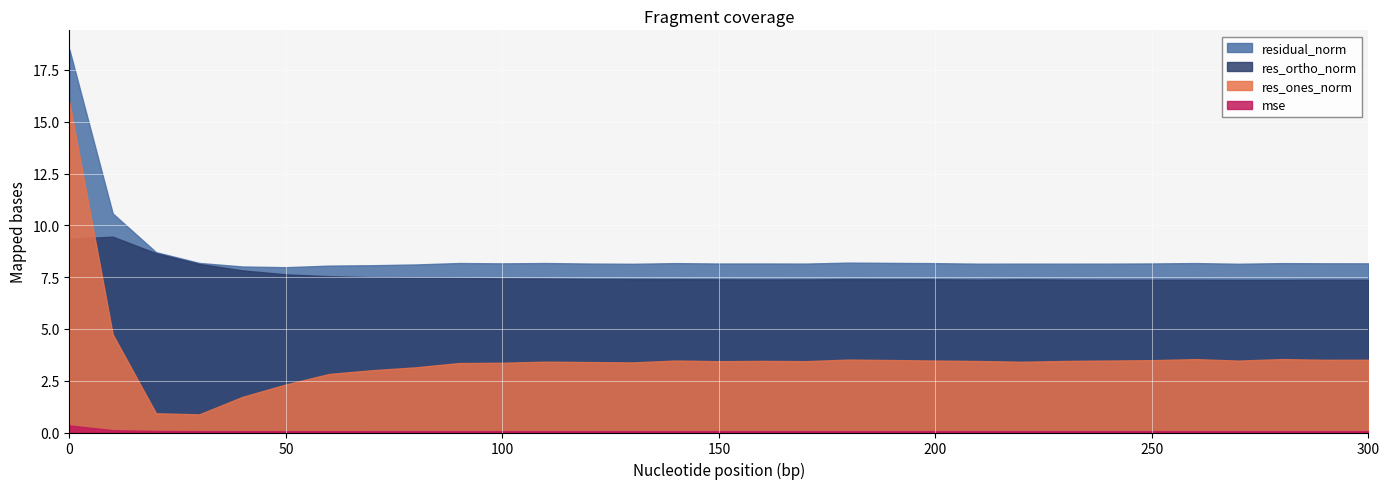

Reading right to left, extract all data points from this chart.

mse: 0.1	0.1	0.1	0.1	0.1	0.1	0.1	0.1	0.1	0.1	0.1	0.1	0.1	0.1	0.1	0.1	0.1	0.1	0.1	0.1	0.1	0.1	0.1	0.1	0.1	0.1	0.1	0.1	0.1	0.1	0.3
res_ones_norm: 3.5	3.5	3.5	3.5	3.5	3.5	3.5	3.5	3.4	3.4	3.5	3.5	3.5	3.4	3.5	3.4	3.5	3.4	3.4	3.4	3.4	3.4	3.1	3.0	2.8	2.3	1.7	0.9	0.9	4.7	15.9
res_ortho_norm: 7.4	7.4	7.4	7.4	7.4	7.4	7.4	7.4	7.4	7.4	7.4	7.4	7.4	7.4	7.4	7.4	7.4	7.4	7.4	7.4	7.4	7.5	7.5	7.5	7.5	7.6	7.8	8.1	8.7	9.5	9.4
residual_norm: 8.2	8.2	8.2	8.1	8.2	8.2	8.2	8.1	8.1	8.1	8.2	8.2	8.2	8.2	8.2	8.2	8.2	8.1	8.2	8.2	8.2	8.2	8.1	8.1	8.1	8.0	8.0	8.2	8.7	10.6	18.5
labels: 300.0	290.0	280.0	270.0	260.0	250.0	240.0	230.0	220.0	210.0	200.0	190.0	180.0	170.0	160.0	150.0	140.0	130.0	120.0	110.0	100.0	90.0	80.0	70.0	60.0	50.0	40.0	30.0	20.0	10.0	0.0